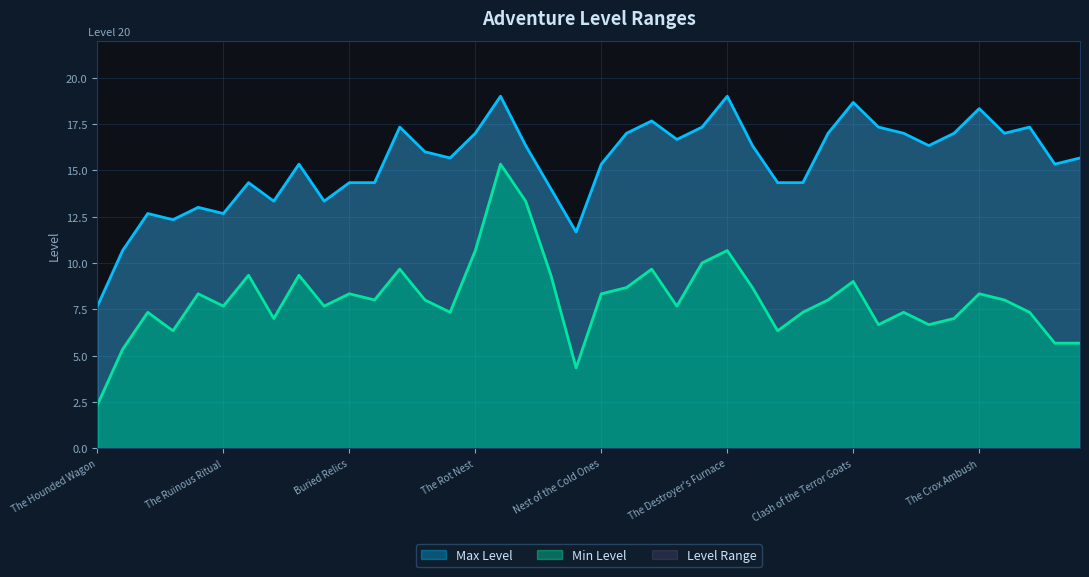

True or false: Min Level has a value of 10.7 at The Rot Nest.

True